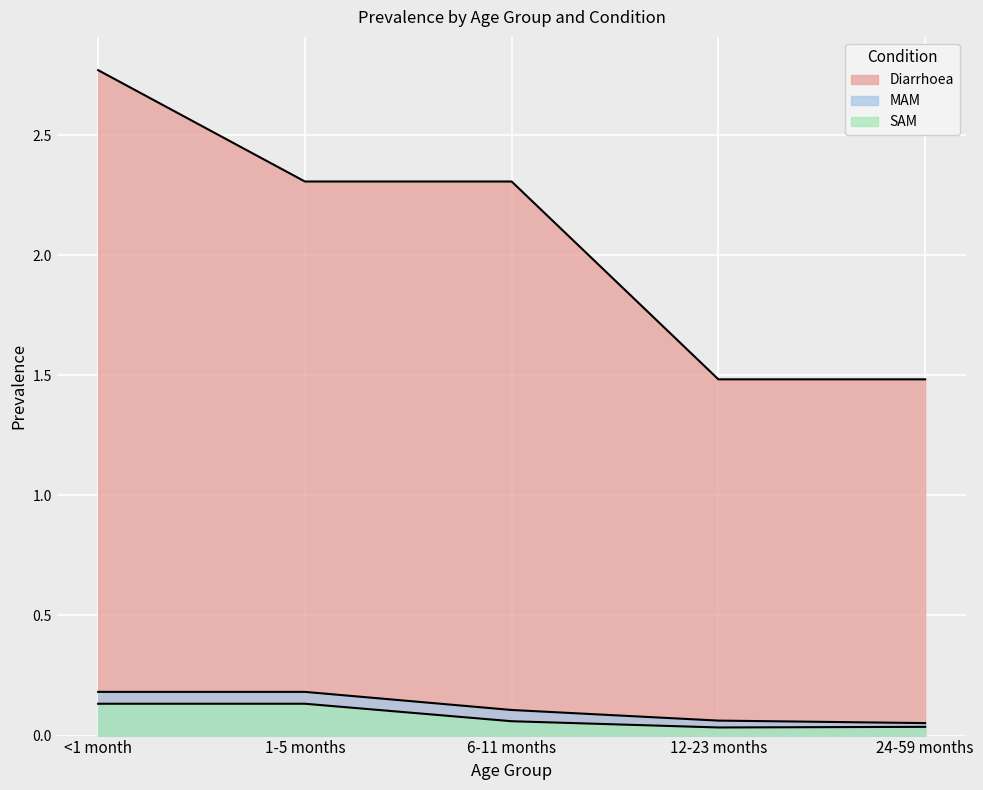

True or false: MAM and SAM cross at least once.

False